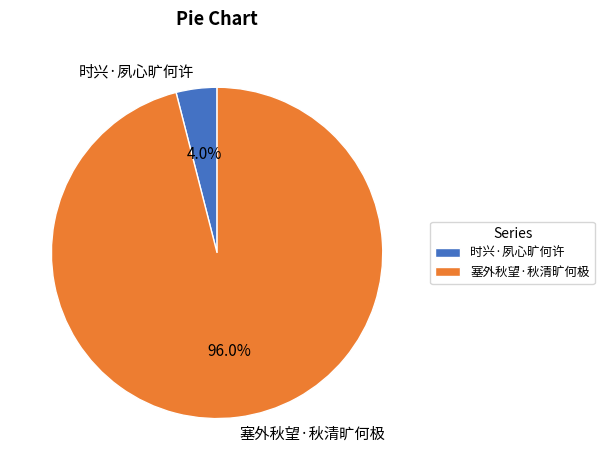

To the nearest percent, what portion does 时兴·夙心旷何许 represent?

4%